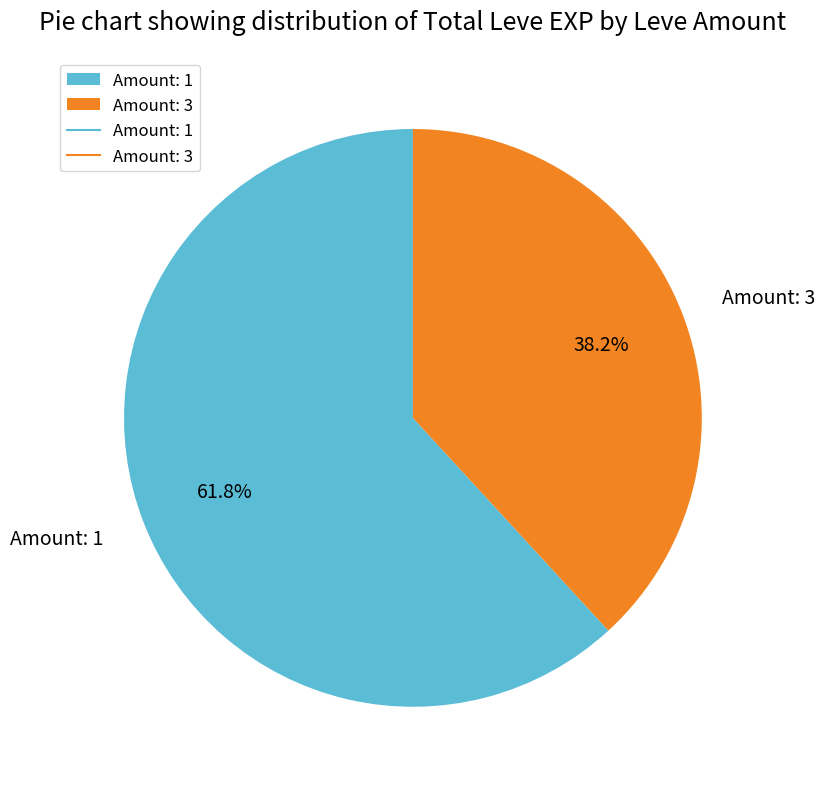

Combined, do Amount: 1 and Amount: 3 account for over 50%?

Yes